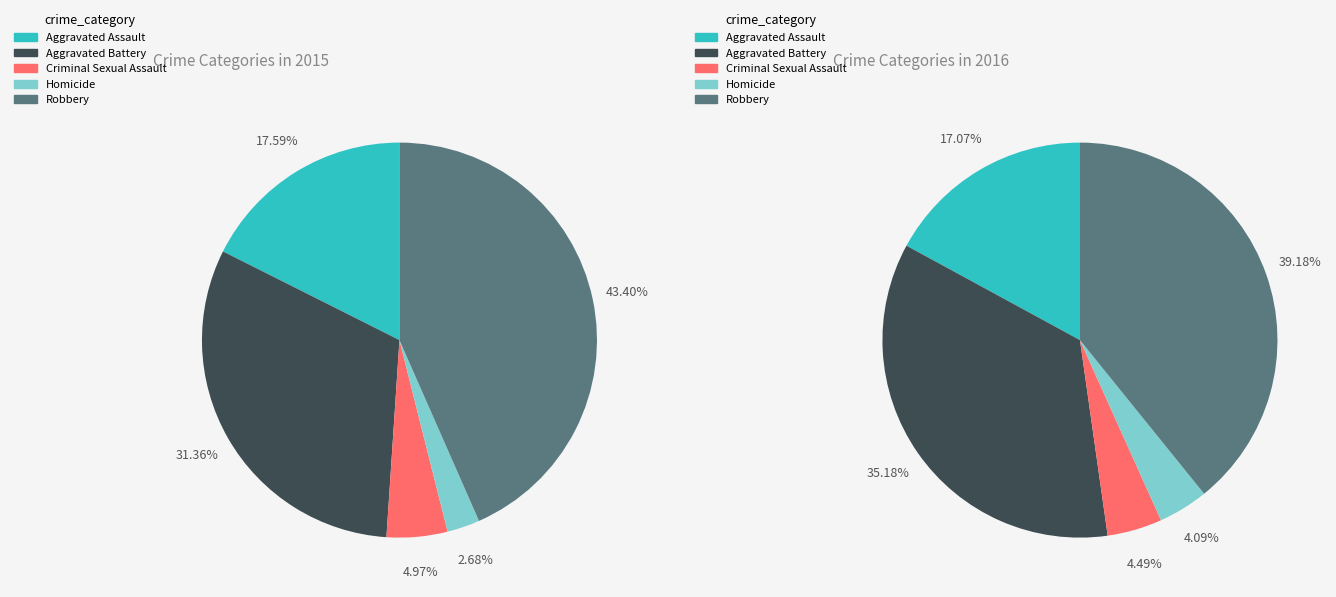

Does any single category account for the majority?

No